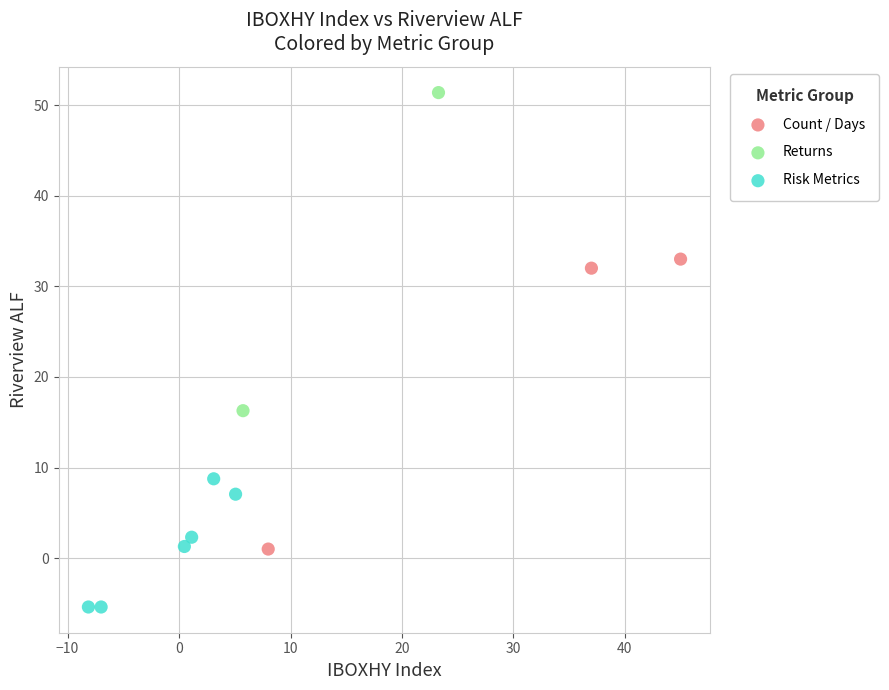

Which series contains the highest Y value?

Returns